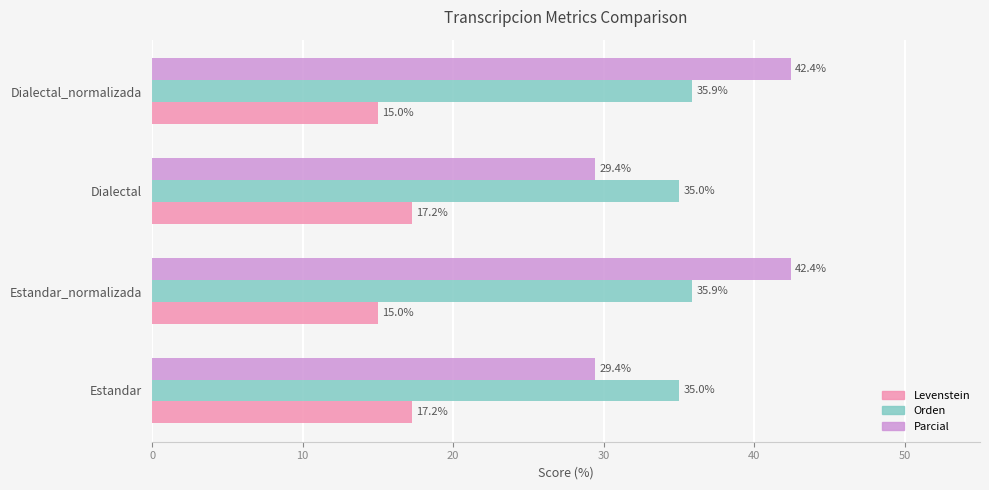

Is it true that Levenstein equals 17.2 at Dialectal?

True